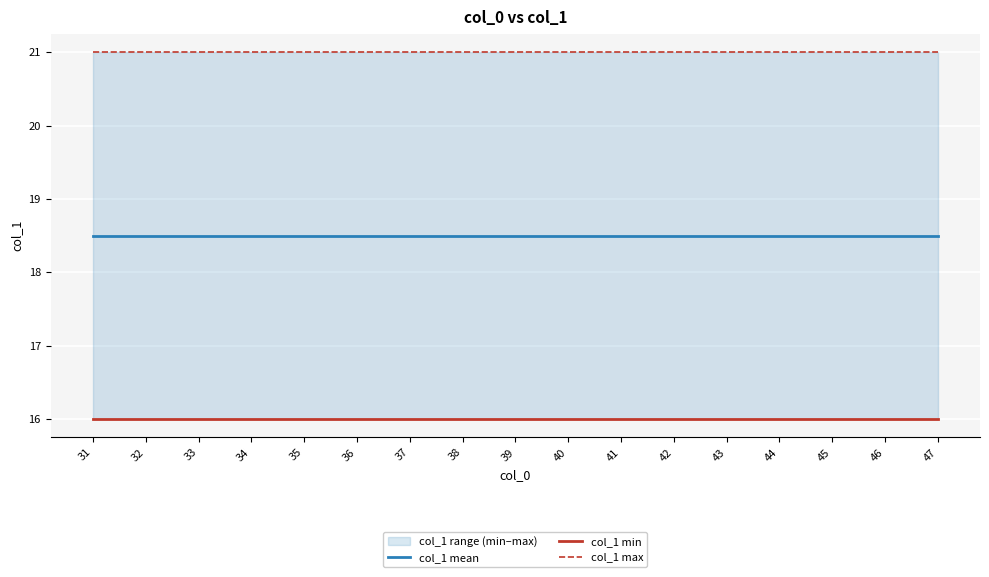

List the series in order of their overall mean, highest first.

col_1 max, col_1 mean, col_1 min